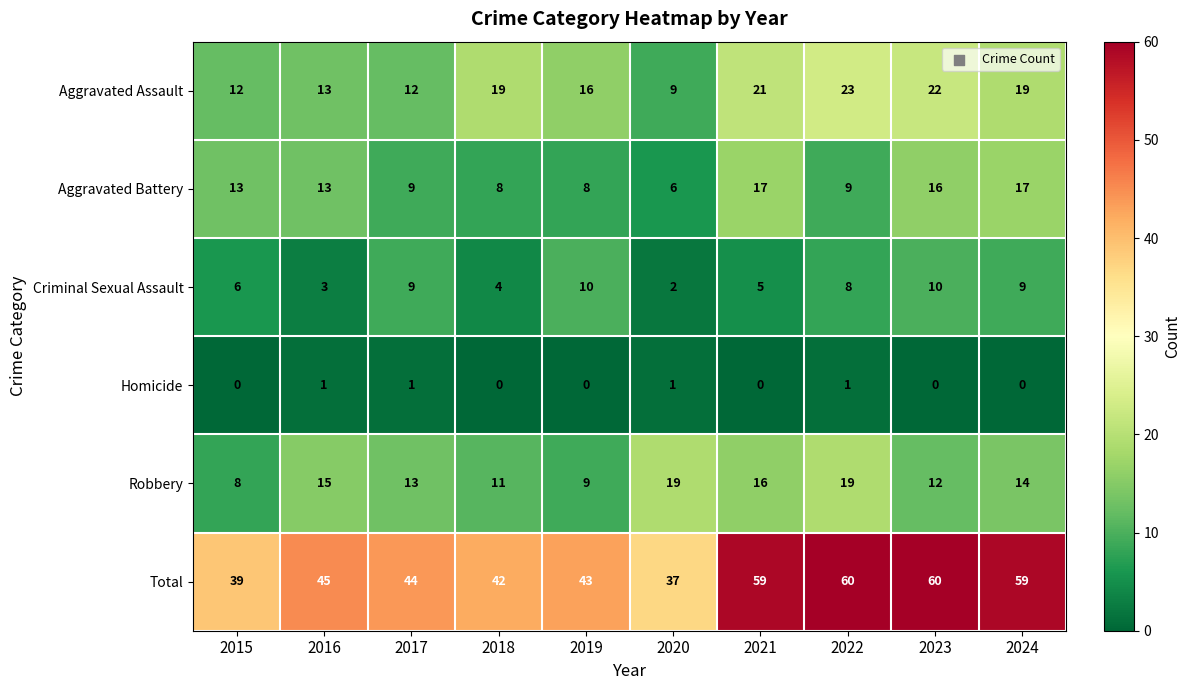

True or false: Criminal Sexual Assault has a value of 7 at 2021.

False